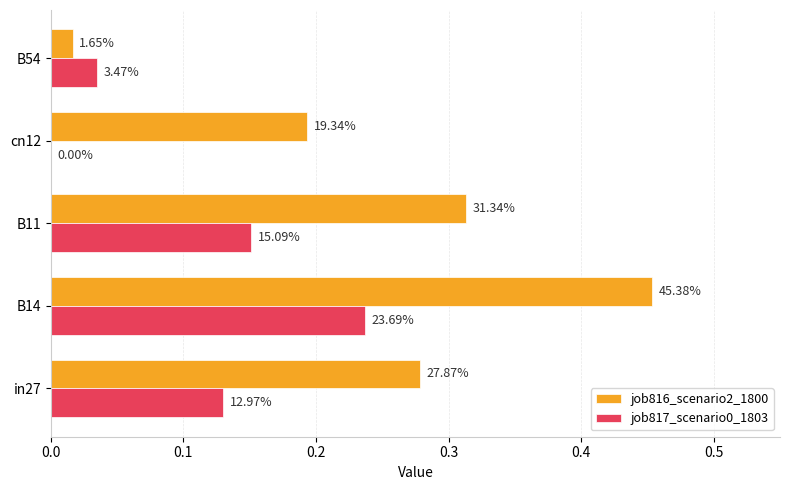

Does the chart contain any negative values?

No